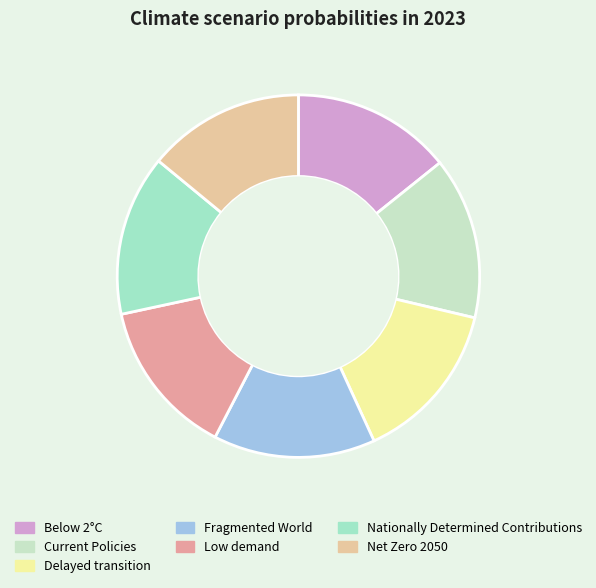

Does Below 2°C account for over 50% of the chart?

No